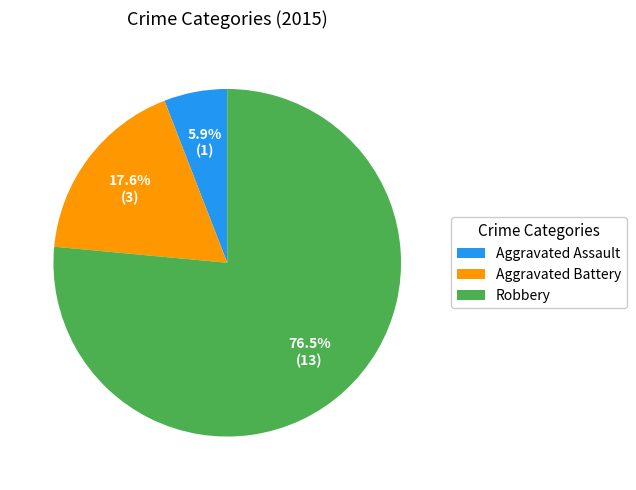

Which category has the smallest portion of the pie?

Aggravated Assault